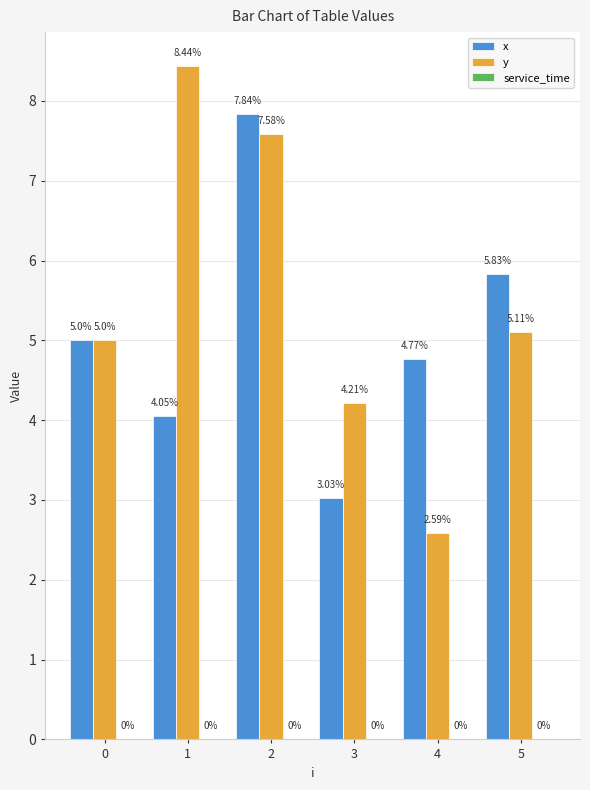

What is the average value of the x series?

5.1